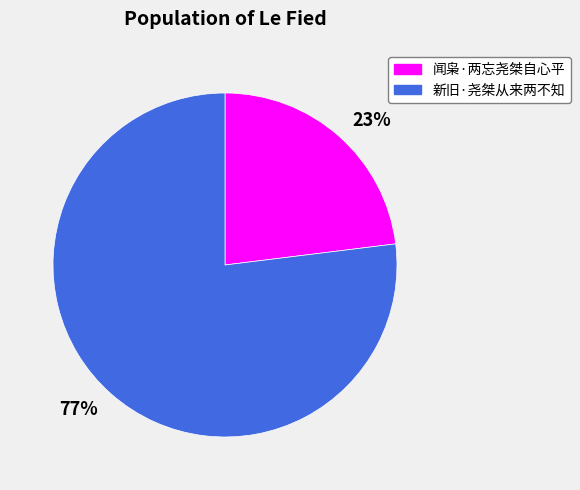

To the nearest percent, what is the difference between the largest and smallest slice percentages?

54%